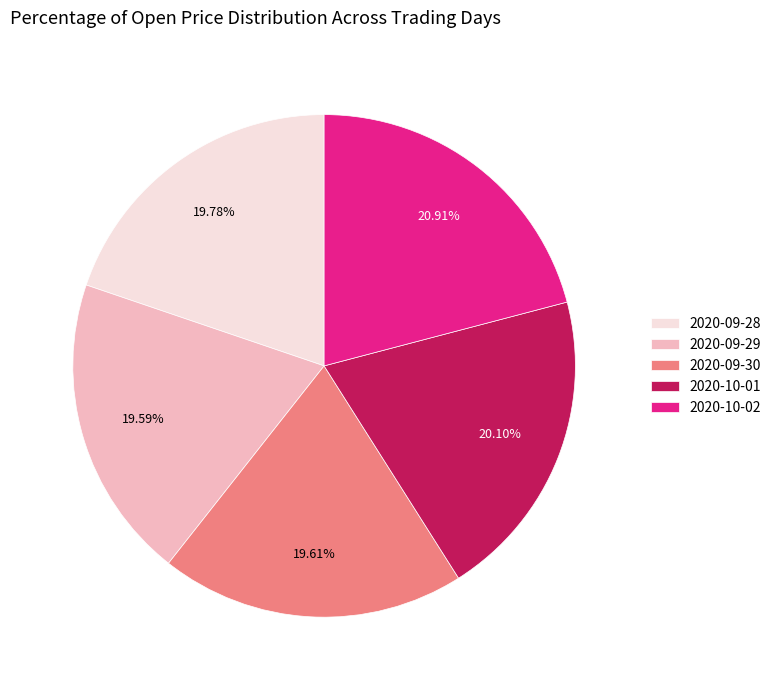

True or false: 2020-10-01 accounts for 20% of the total.

True